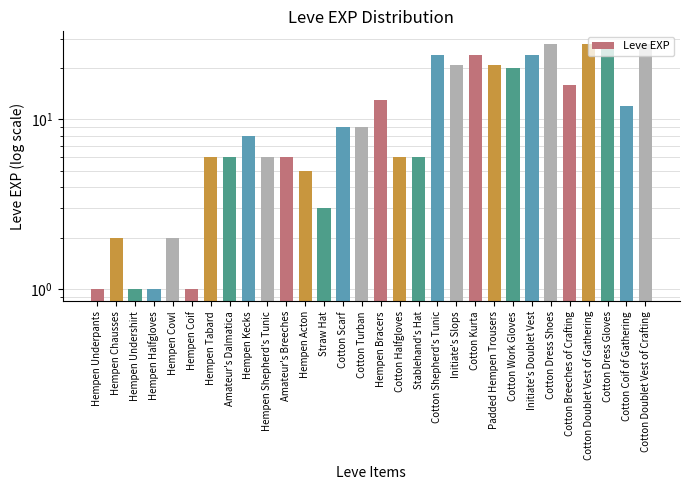

What is the sum of the values at Hempen Acton and Cotton Turban?

14